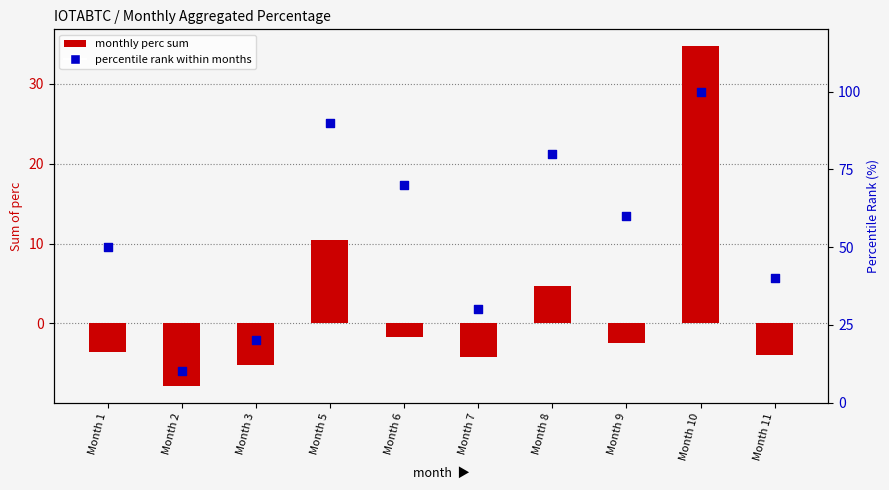

What is the total value across all series at Month 9?

57.6